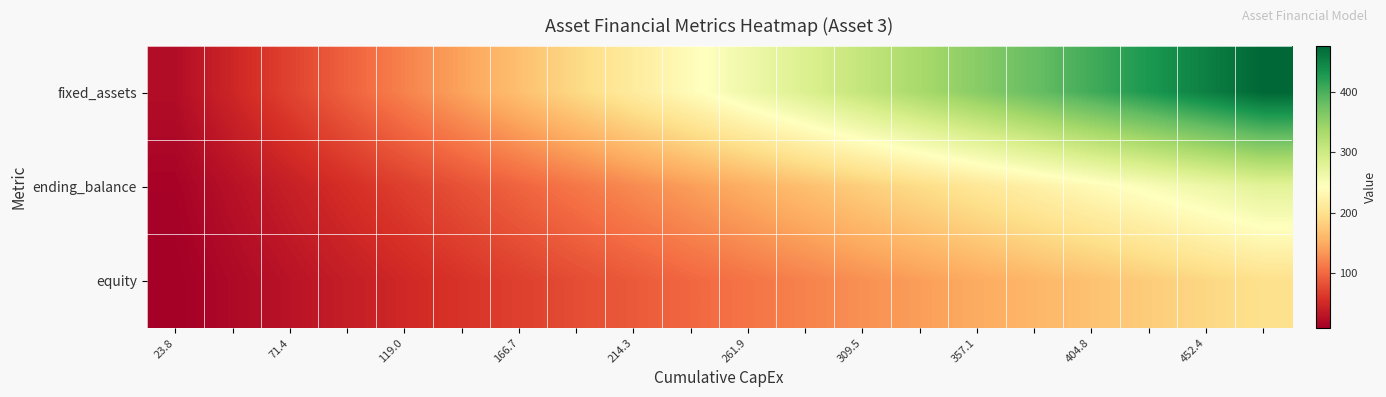

Reading left to right, extract all data points from this chart.

fixed_assets: 23.8	47.6	71.4	95.2	119.0	142.9	166.7	190.5	214.3	238.1	261.9	285.7	309.5	333.3	357.1	381.0	404.8	428.6	452.4	476.2
ending_balance: 13.9	27.7	41.6	55.5	69.4	83.2	97.1	111.0	124.9	138.7	152.6	166.5	180.3	194.2	208.1	222.0	235.8	249.7	263.6	277.4
equity: 9.9	19.9	29.8	39.7	49.7	59.6	69.6	79.5	89.4	99.4	109.3	119.2	129.2	139.1	149.1	159.0	168.9	178.9	188.8	198.7